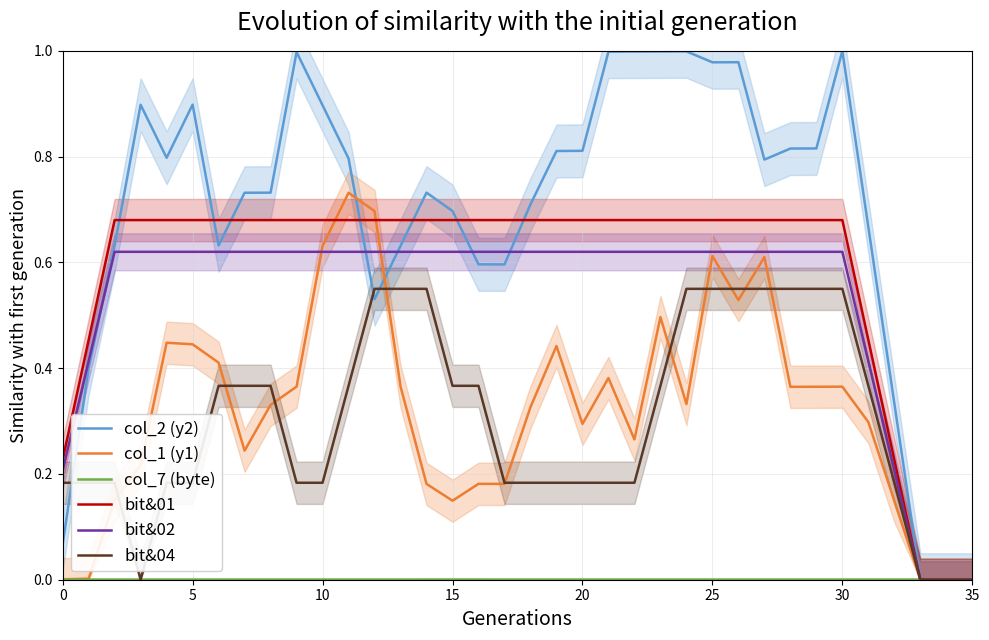

The value of col_2 (y2) at 5 is 0.6. True or false?

False